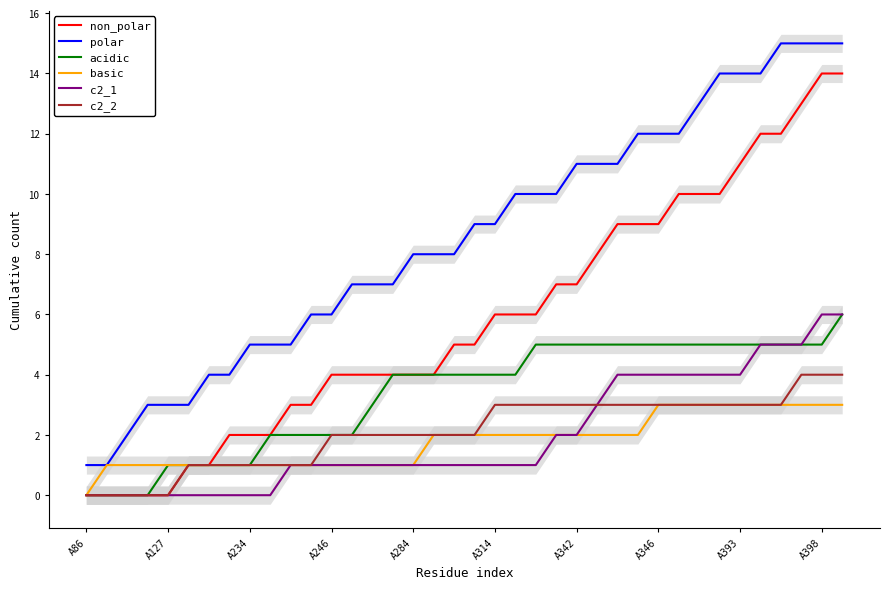

Does the chart display data point markers on the line(s)?

No